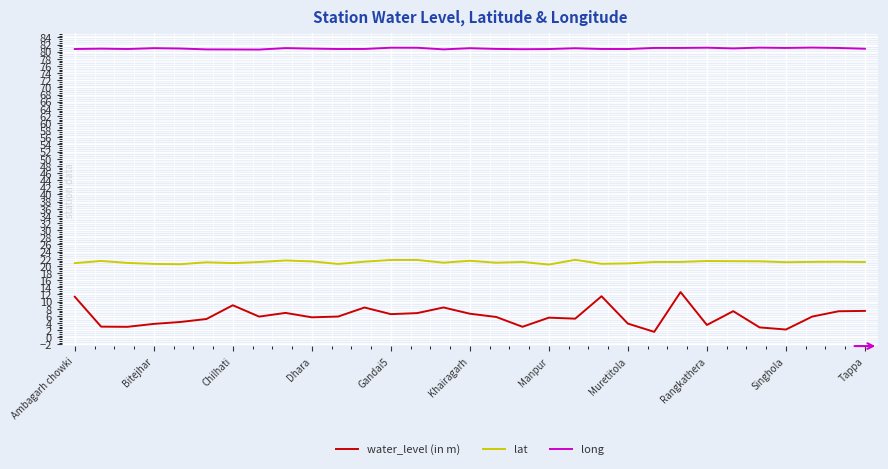

Which series has the largest total across all categories?

long